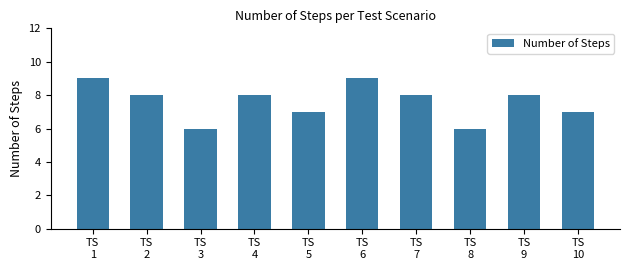

The value at TS
7 is 8. True or false?

True